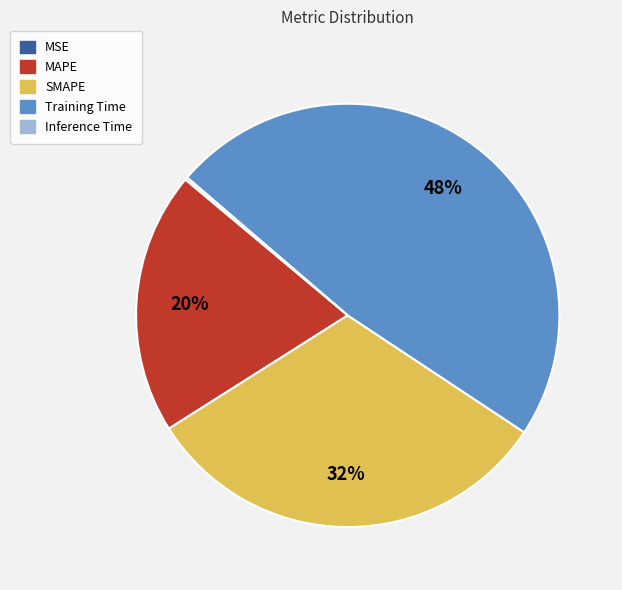

True or false: Training Time accounts for 48% of the total.

True